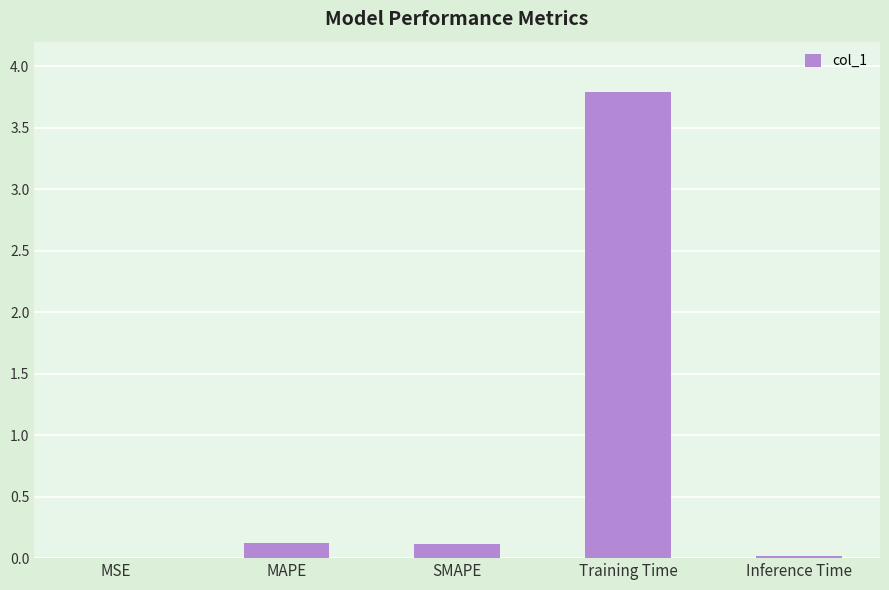

Which label corresponds to the largest value in the chart?

Training Time